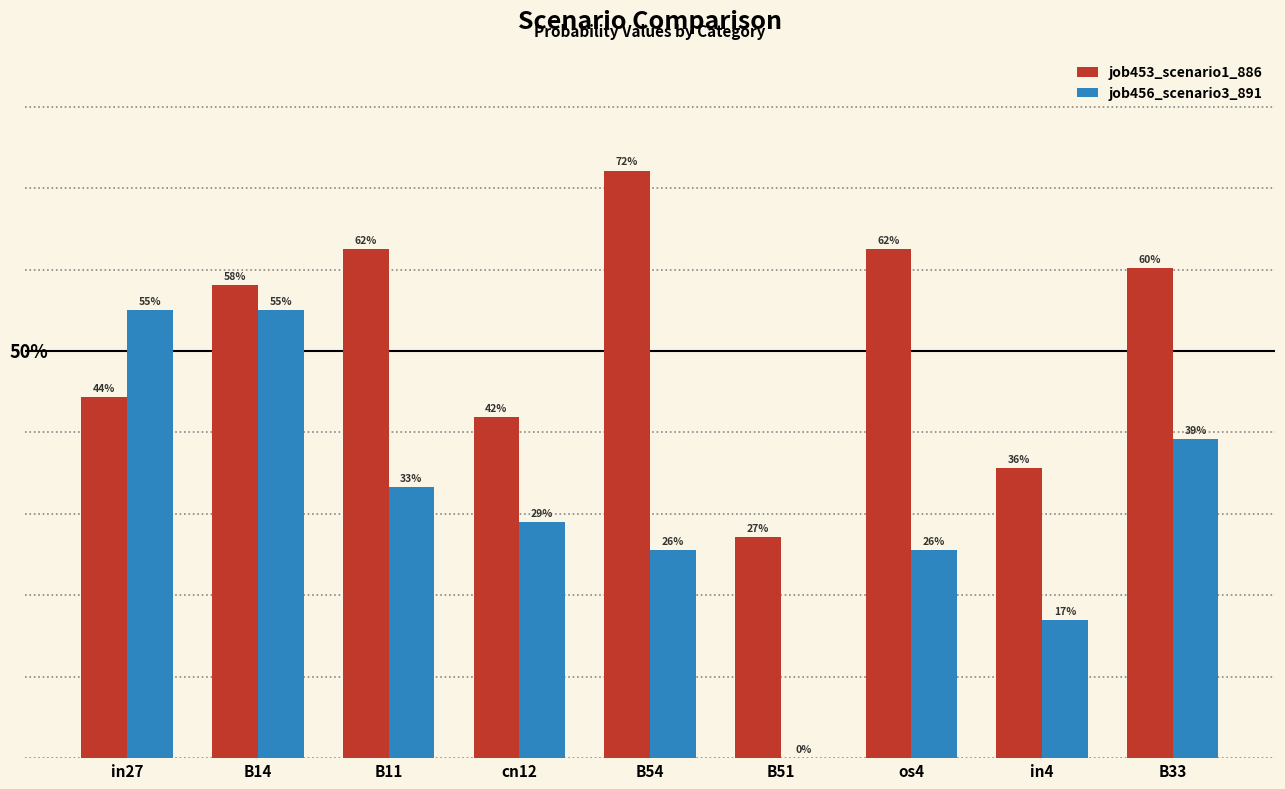

True or false: job453_scenario1_886 has a value of 0.4 at os4.

False